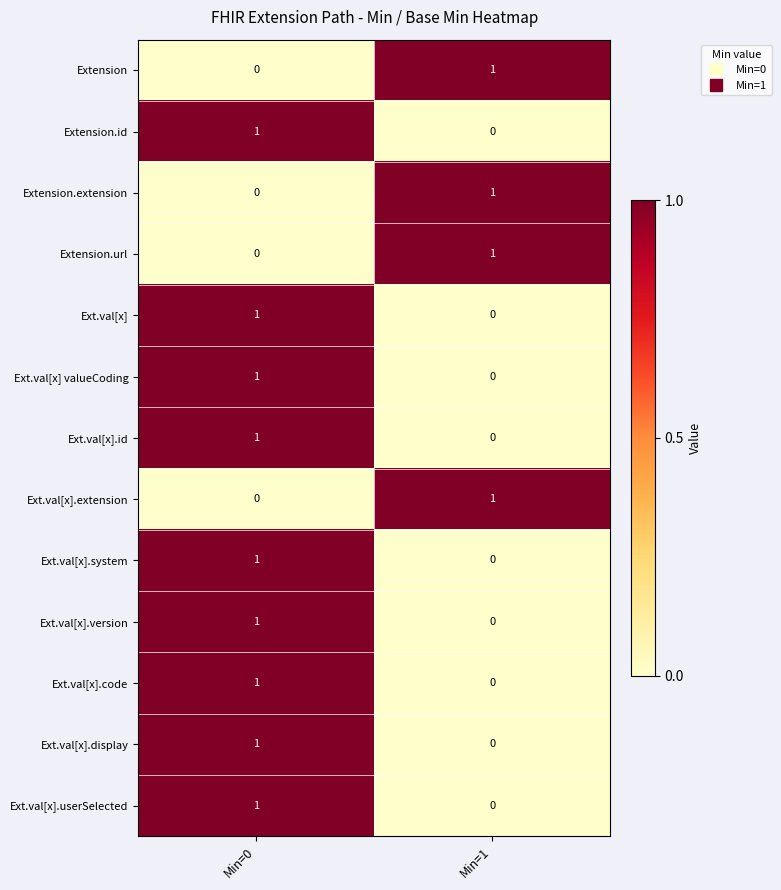

The Extension series shows 1 at Min=1. True or false?

True